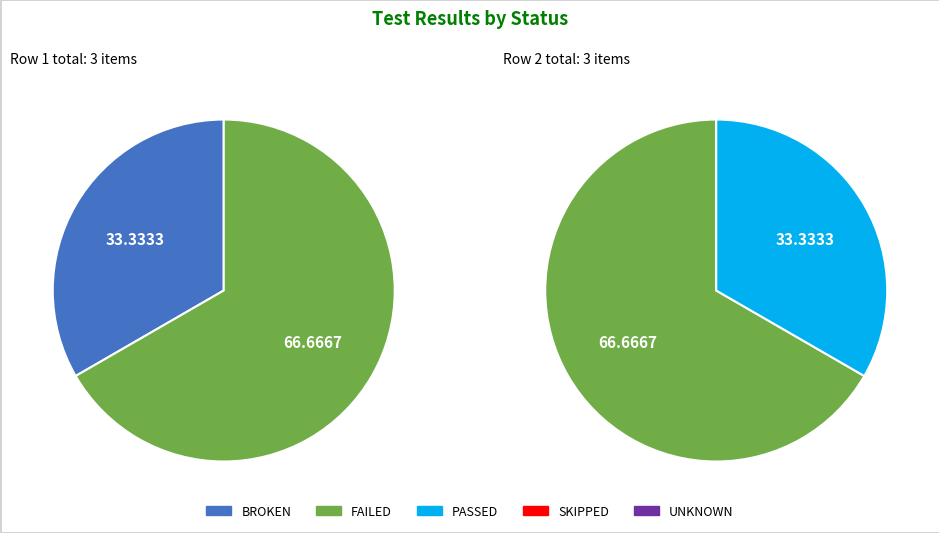

Which series has the widest spread of values?

FAILED